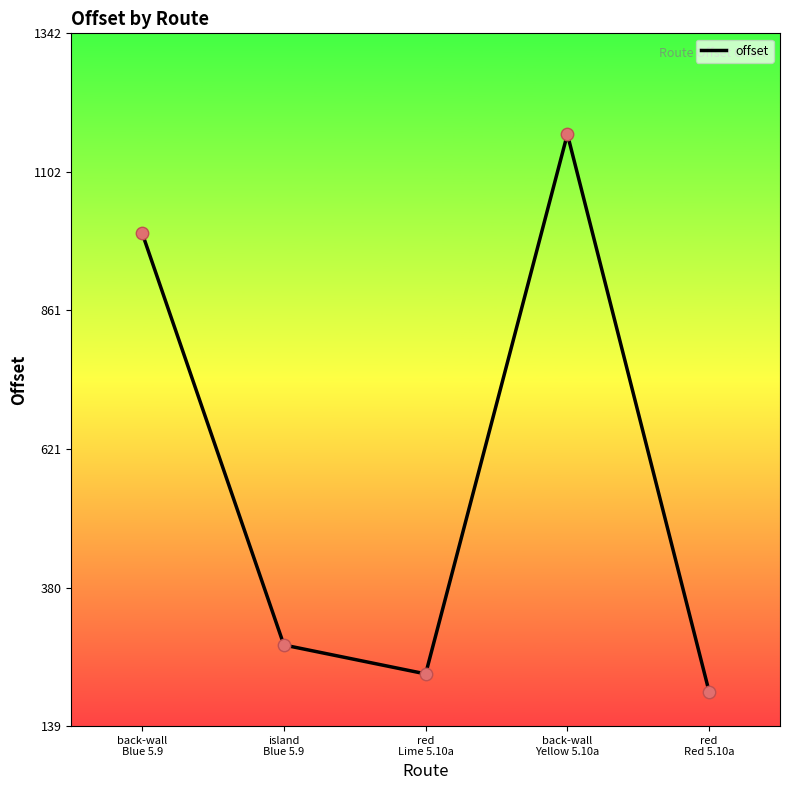

What is the ratio of the value at red
Red 5.10a to the value at red
Lime 5.10a?

0.9